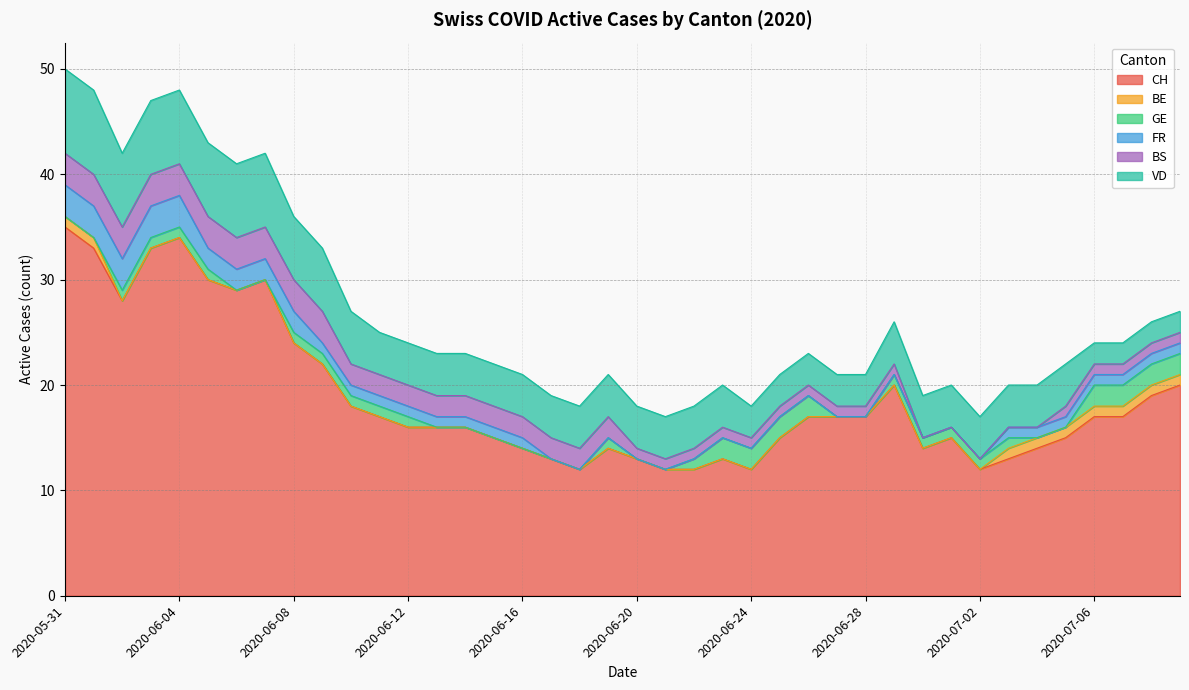

The BS series shows 3 at 2020-06-01. True or false?

True